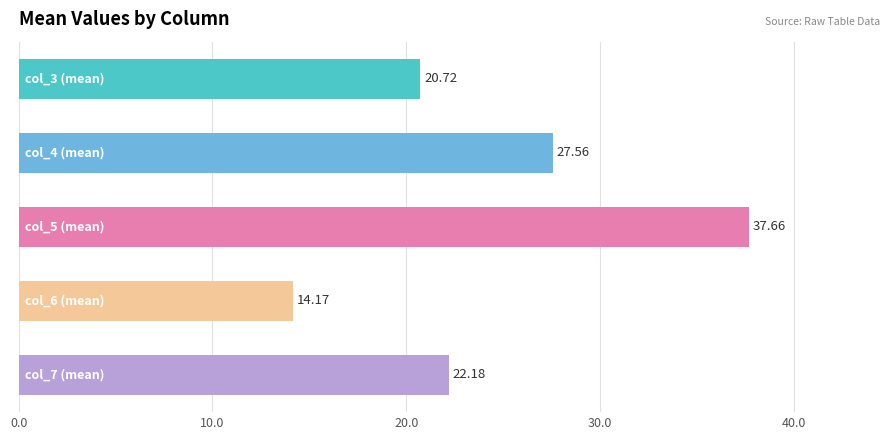

What is the average value?

24.5